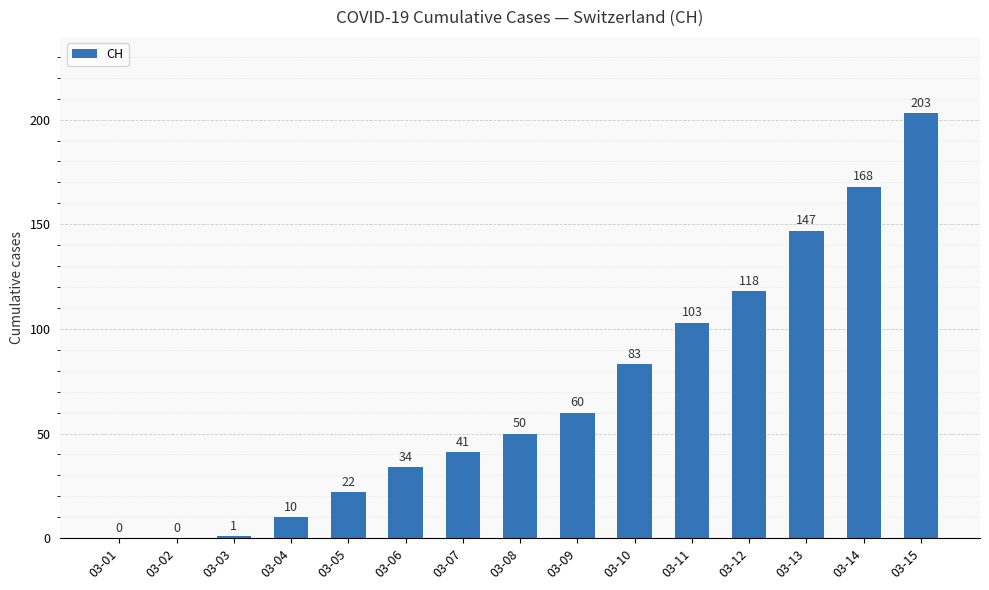

How many values are above zero?

13